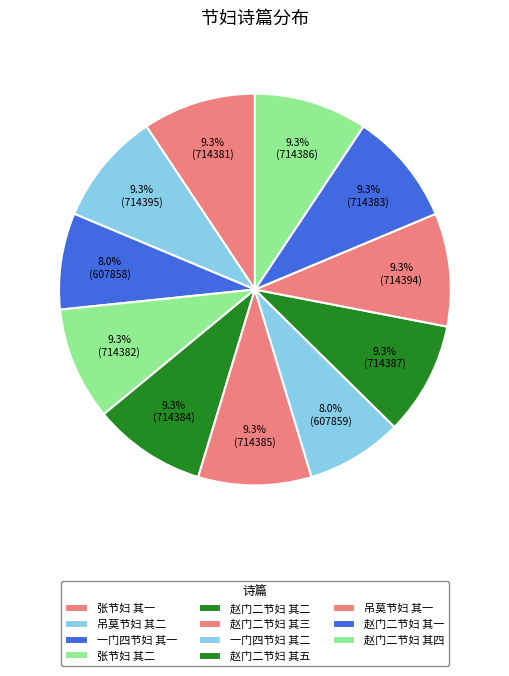

What percentage is NOT represented by 张节妇 其二?

90.7%